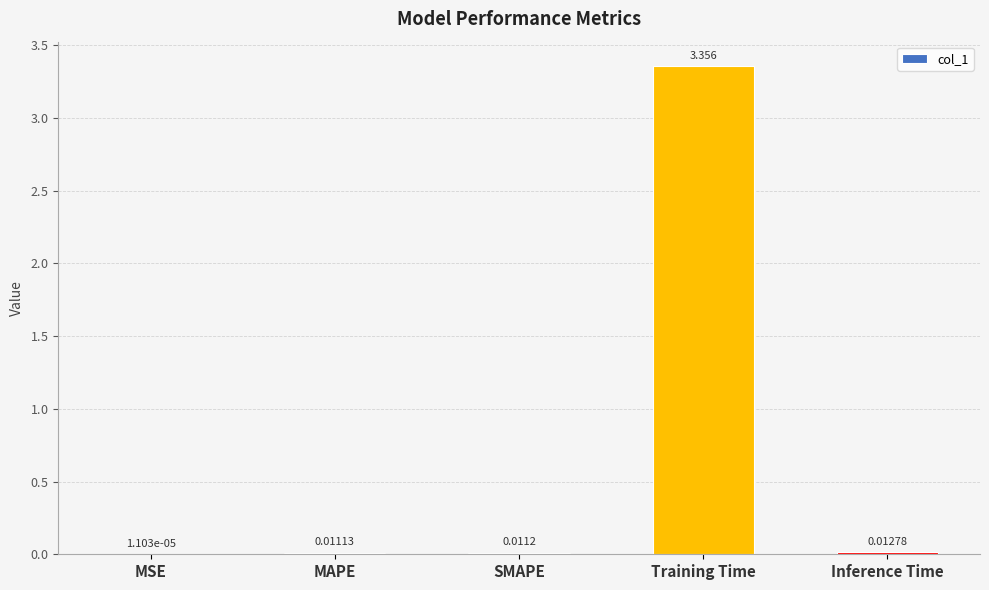

What is the change in value from SMAPE to Training Time?

+3.3